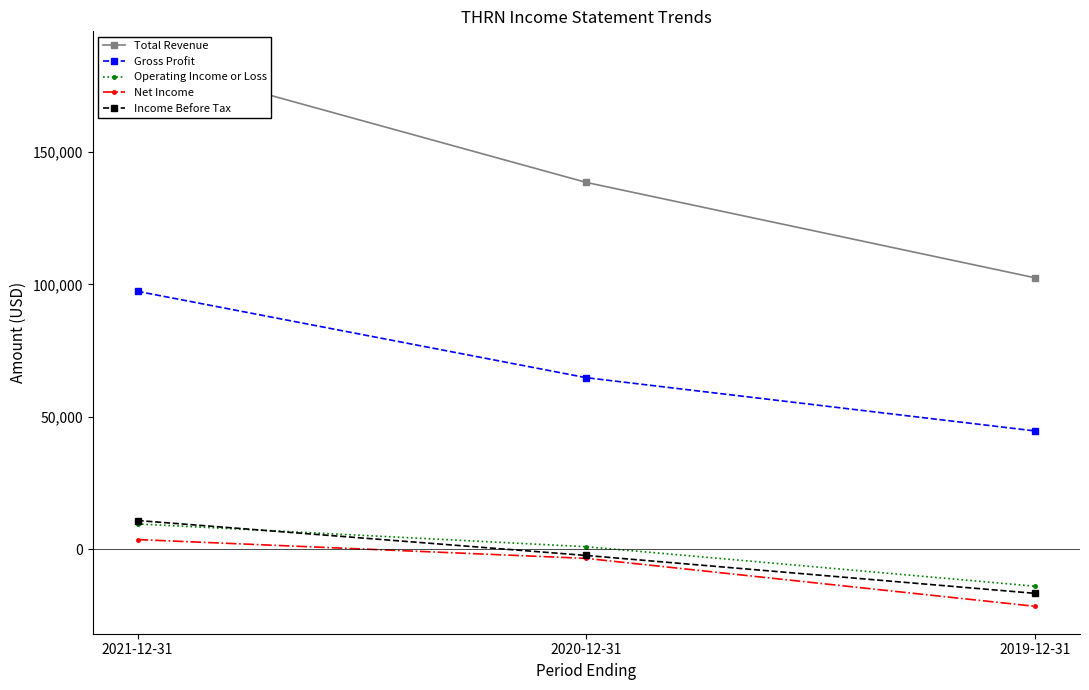

Reading left to right, what are all the values shown in this chart?

Total Revenue: 2021-12-31=185200	2020-12-31=138500	2019-12-31=102500
Gross Profit: 2021-12-31=97400	2020-12-31=64800	2019-12-31=44700
Operating Income or Loss: 2021-12-31=9600	2020-12-31=1000	2019-12-31=-13900
Net Income: 2021-12-31=3700	2020-12-31=-3400	2019-12-31=-21500
Income Before Tax: 2021-12-31=10900	2020-12-31=-2300	2019-12-31=-16600